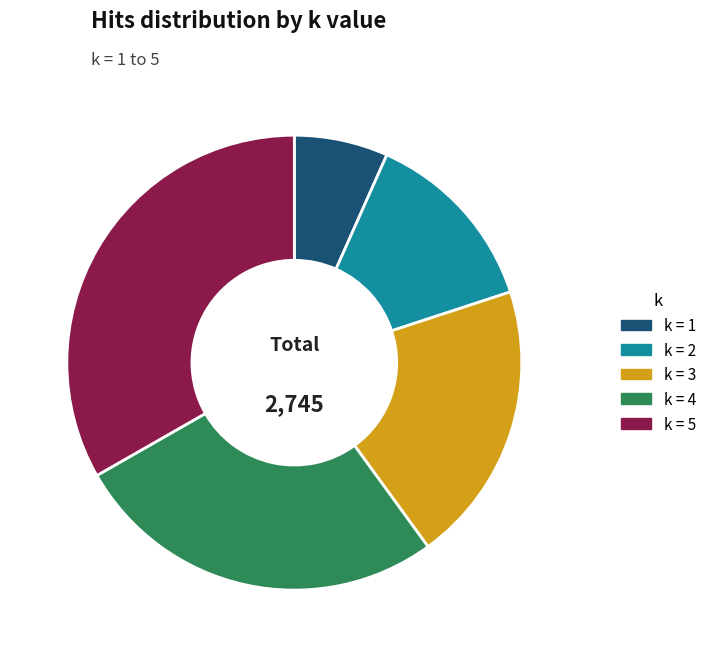

Is there any slice that represents more than half of the pie?

No